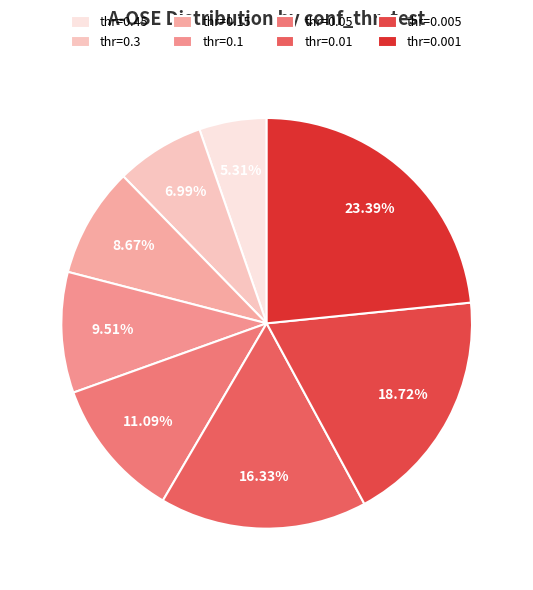

To the nearest percent, what is the difference between the largest and smallest slice percentages?

18%